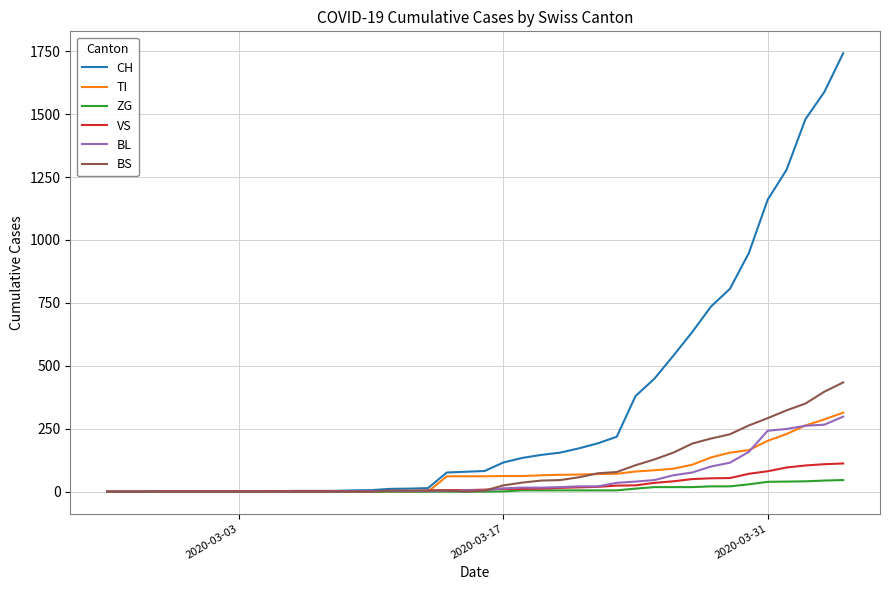

What is the highest value of the CH series?

1742